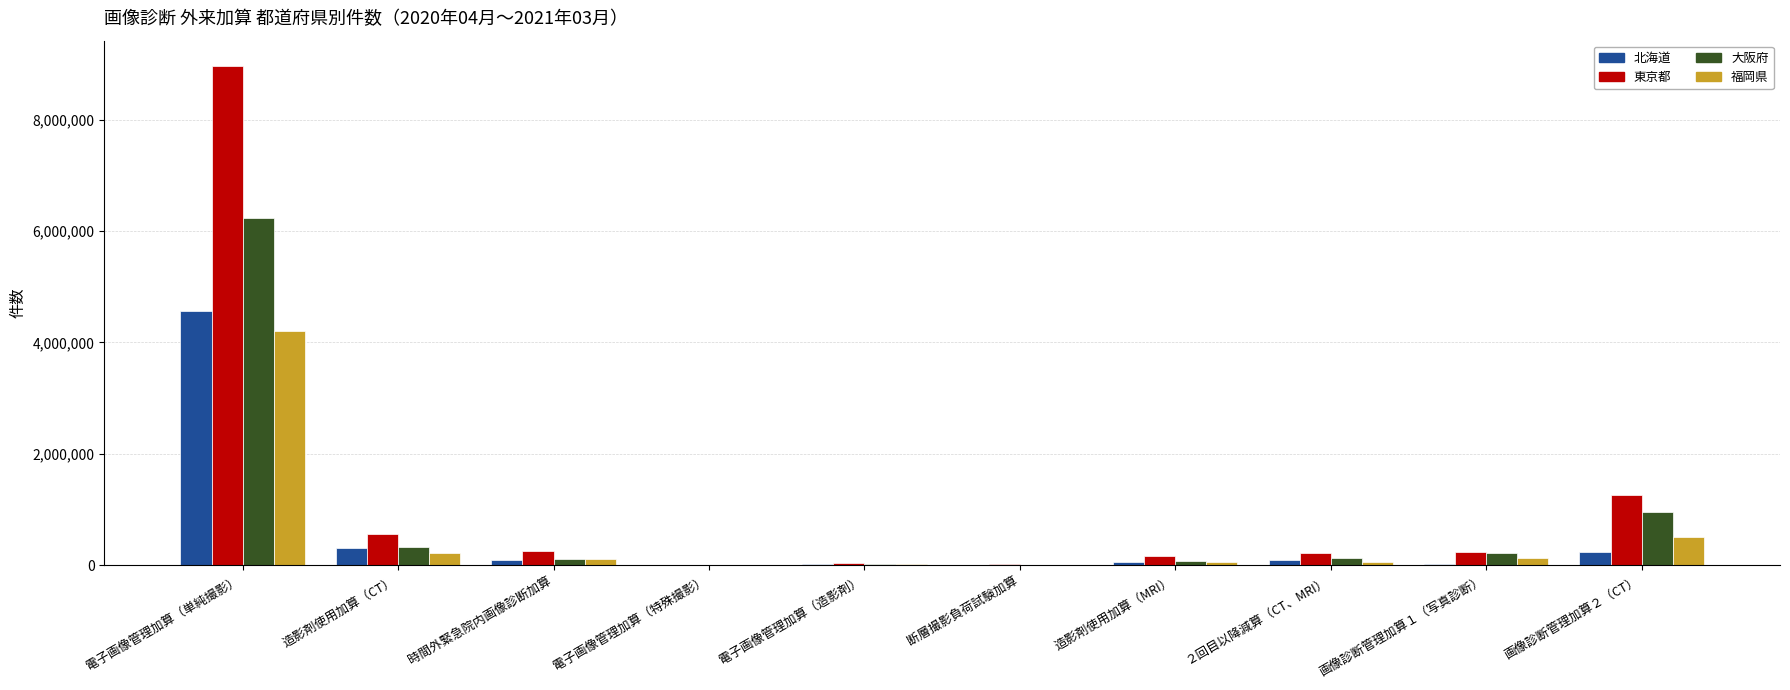

At which category does the chart reach its peak across all series?

電子画像管理加算（単純撮影）